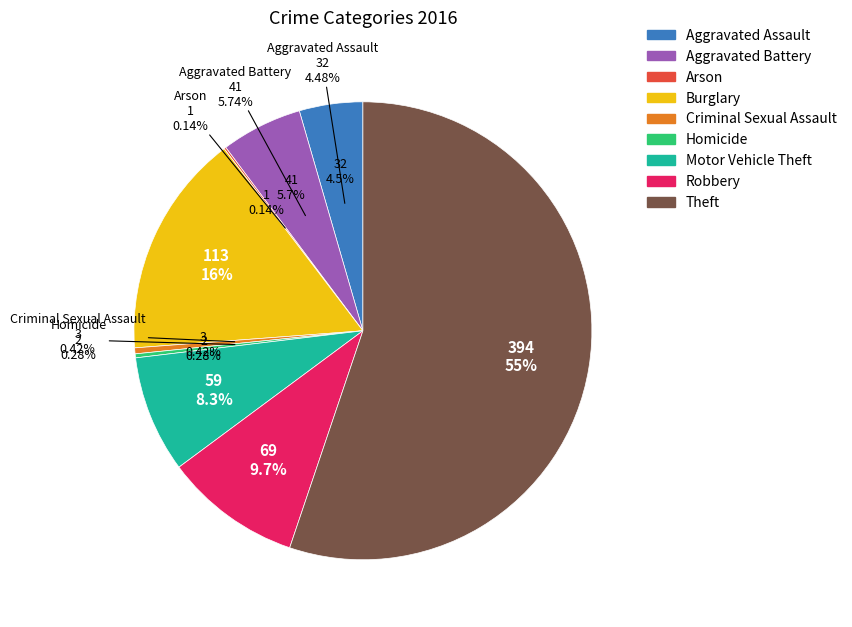

True or false: Homicide accounts for 1% of the total.

False